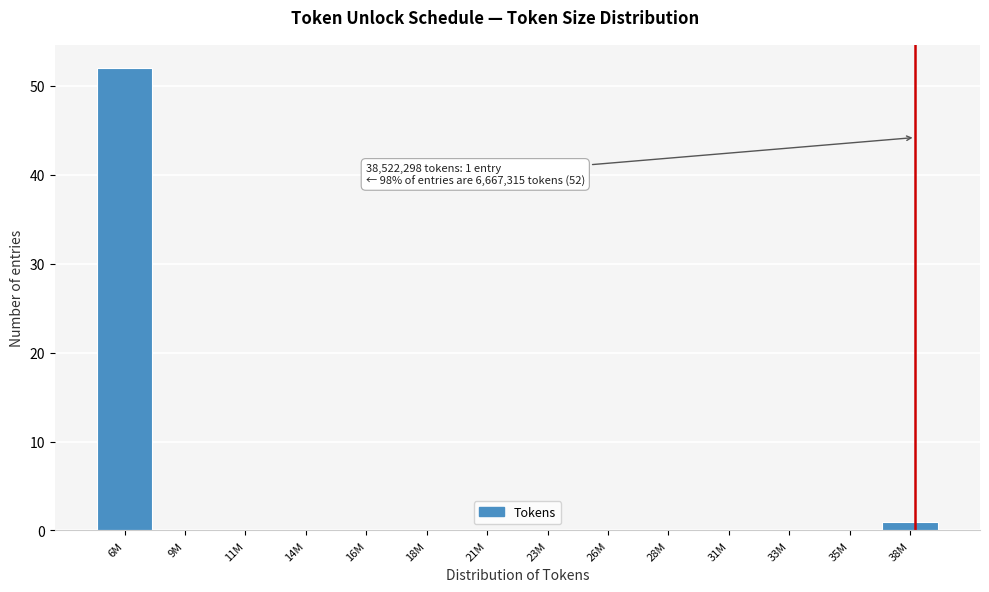

Reading left to right, what are all the values shown in this chart?

6M=52	9M=0	11M=0	14M=0	16M=0	18M=0	21M=0	23M=0	26M=0	28M=0	31M=0	33M=0	35M=0	38M=1